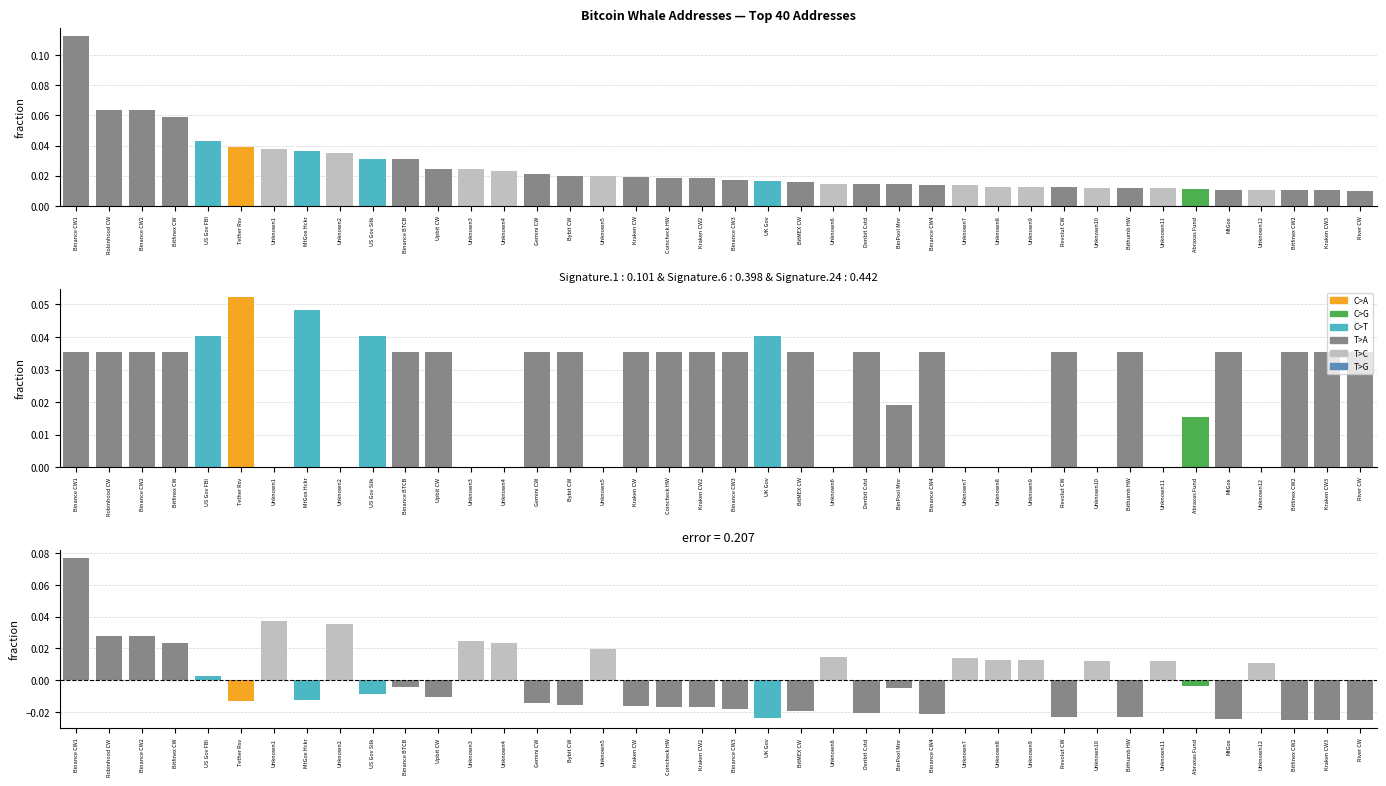

What is the sum of all address balance values?

1.0